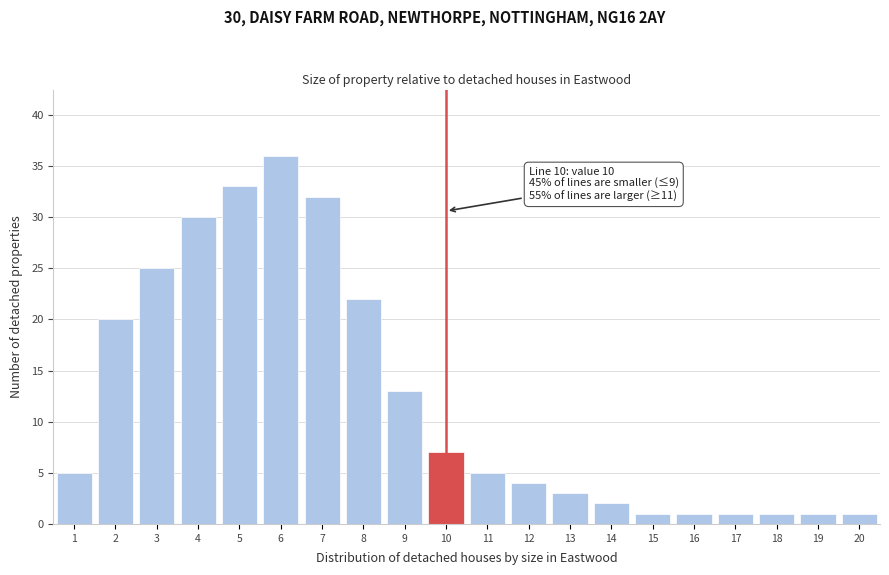

Reading left to right, what are all the values shown in this chart?

1=5	2=20	3=25	4=30	5=33	6=36	7=32	8=22	9=13	10=7	11=5	12=4	13=3	14=2	15=1	16=1	17=1	18=1	19=1	20=1